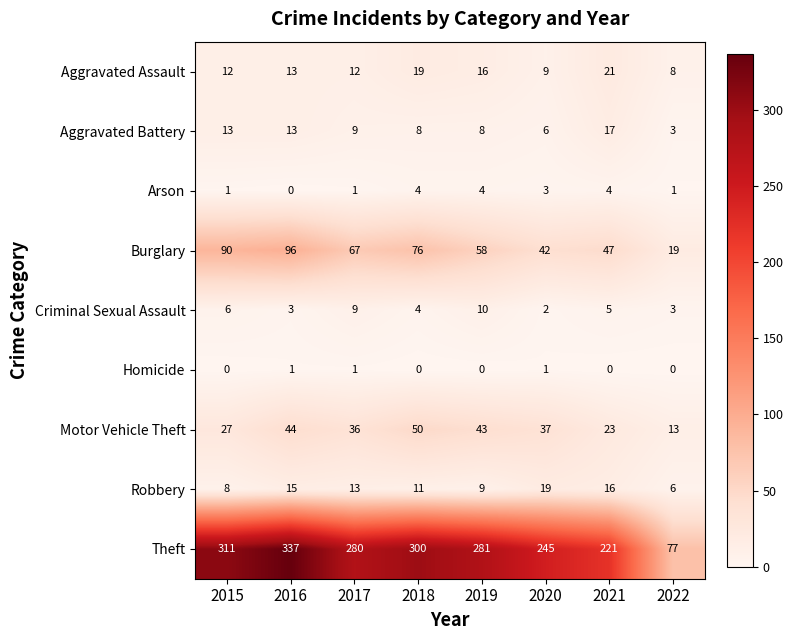

Count the number of data series in this chart.

9